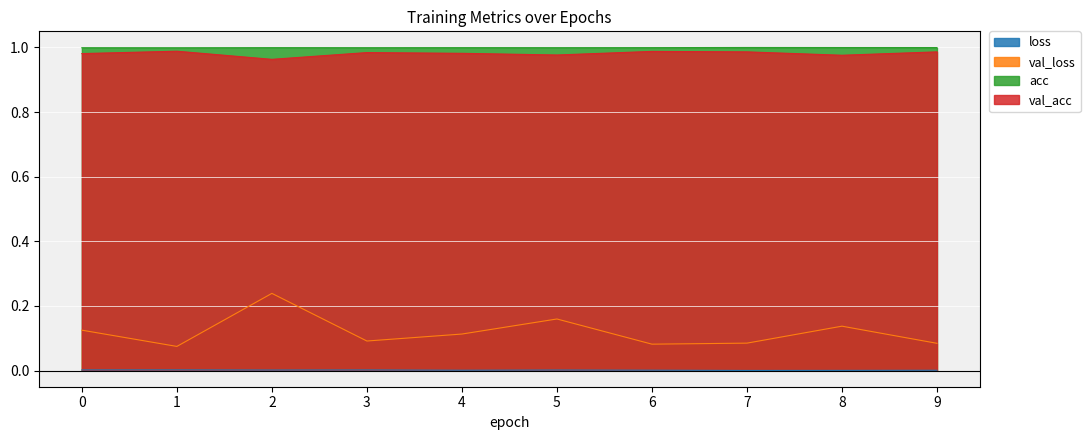

Between 2 and 3, which is larger?

3